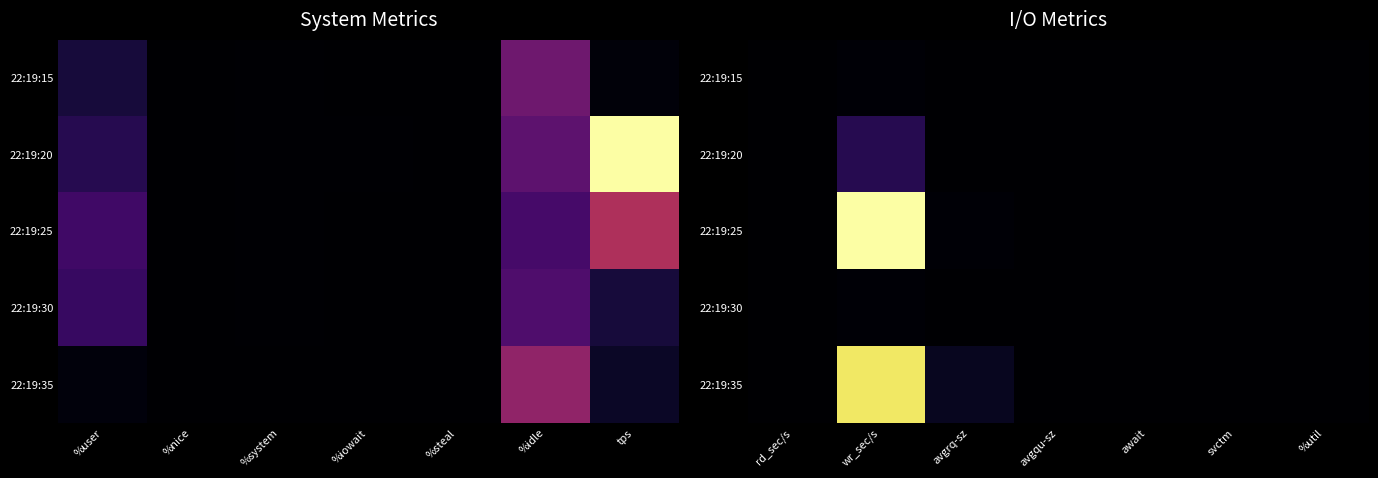

Count the number of categories in the chart.

7